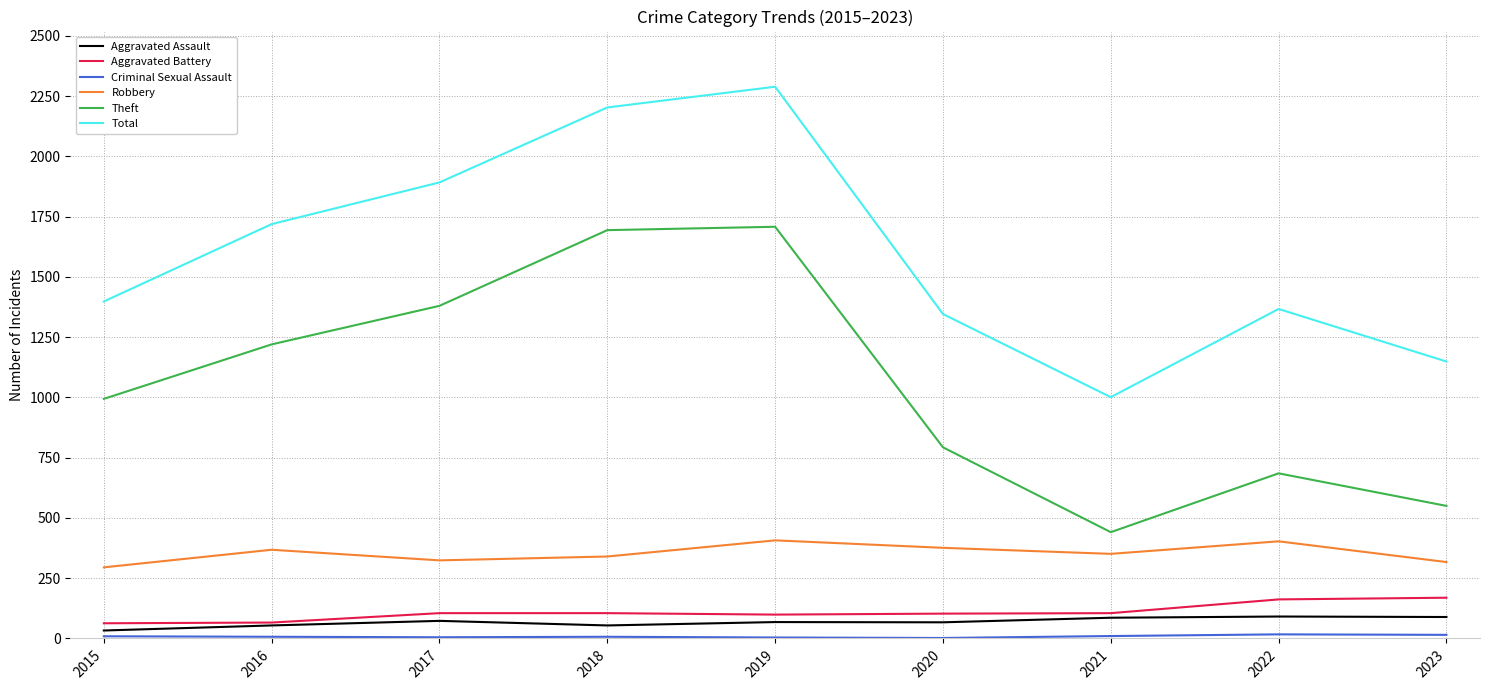

Which label corresponds to the largest value in the chart?

2019